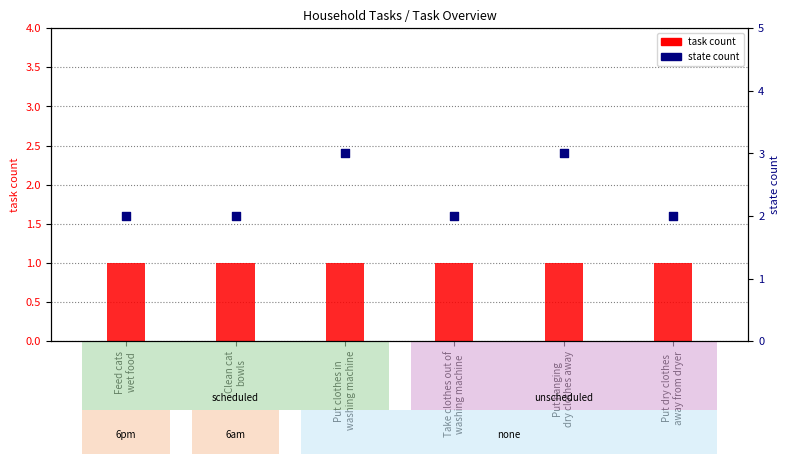

Which series contains the lowest Y value?

task count